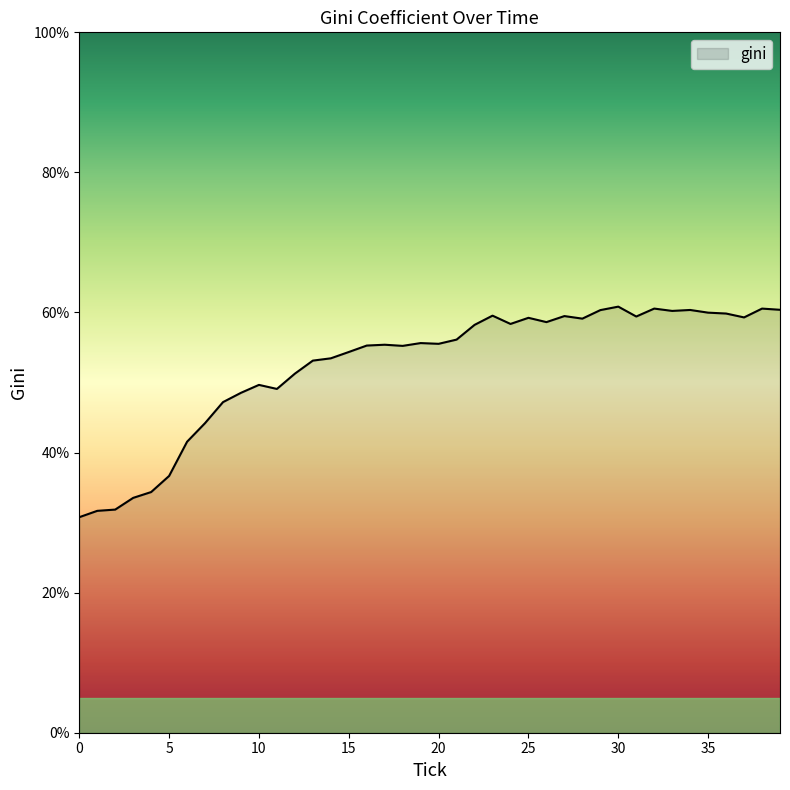

Reading left to right, list all the values displayed in this chart.

0=30.8	1=31.7	2=31.9	3=33.5	4=34.4	5=36.7	6=41.5	7=44.2	8=47.2	9=48.5	10=49.7	11=49.1	12=51.3	13=53.1	14=53.5	15=54.4	16=55.3	17=55.4	18=55.2	19=55.6	20=55.5	21=56.1	22=58.2	23=59.5	24=58.4	25=59.2	26=58.6	27=59.5	28=59.1	29=60.3	30=60.8	31=59.4	32=60.6	33=60.2	34=60.4	35=60.0	36=59.9	37=59.3	38=60.6	39=60.4